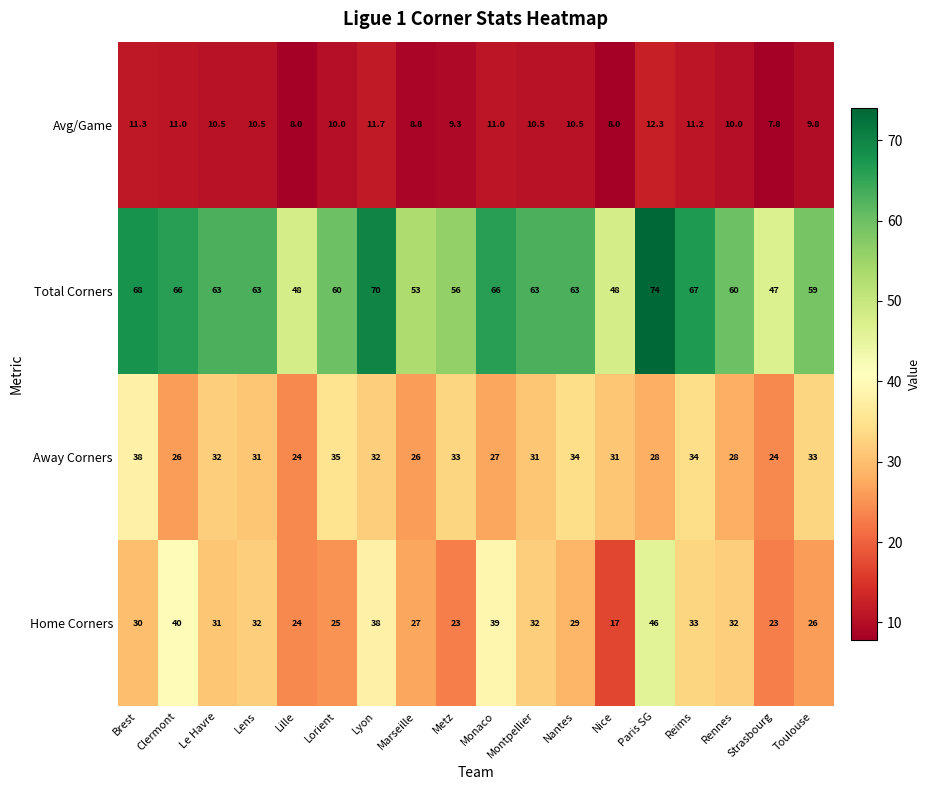

What is the average value of the Avg/Game series?

10.1